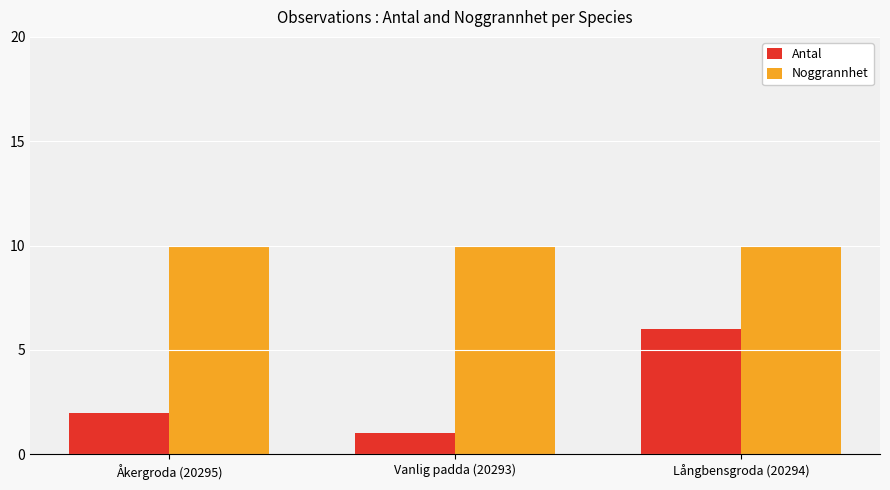

The value of Antal at Åkergroda (20295) is 2. True or false?

True